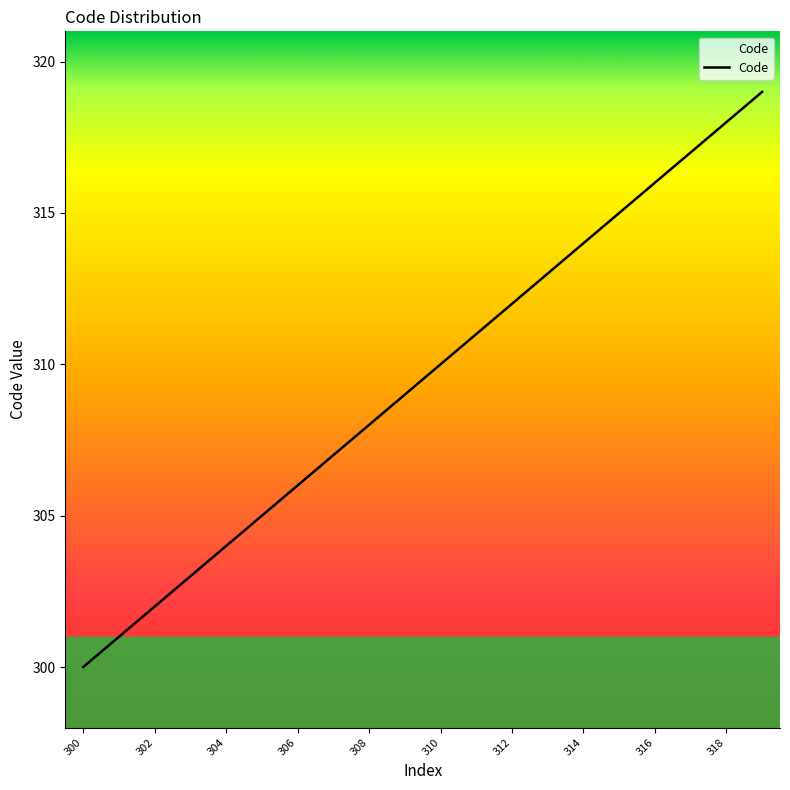

What is the difference between the maximum and minimum values?

19